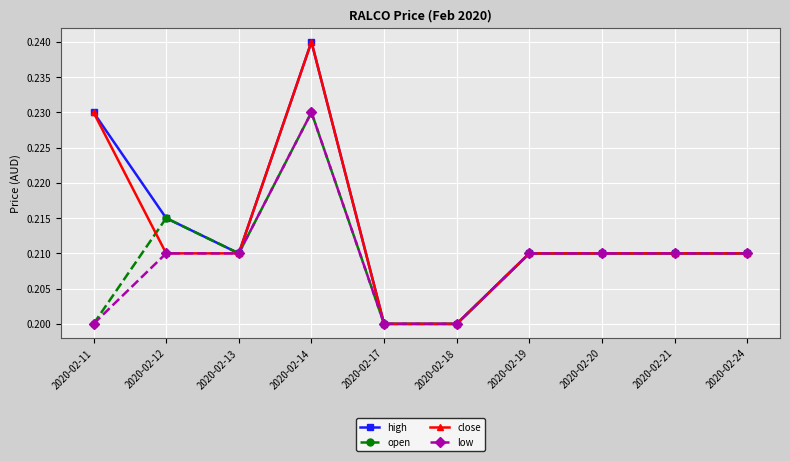

Where is the first local minimum for high?

2020-02-13